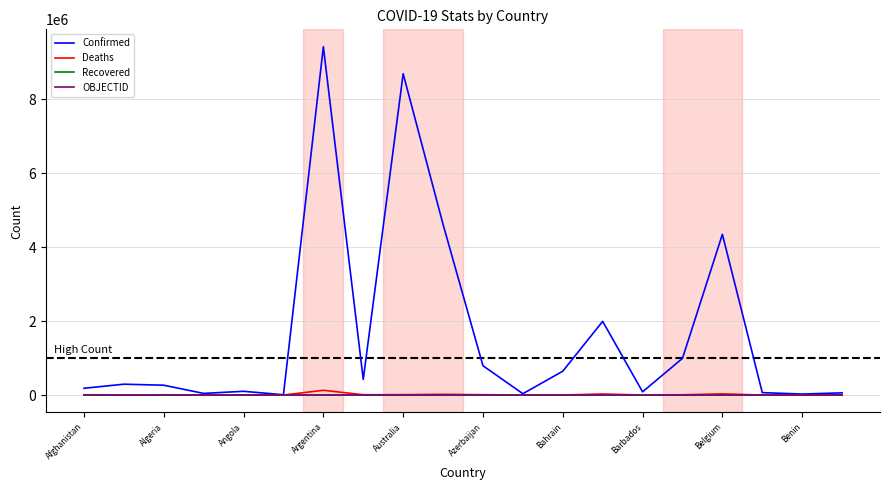

Which series has the largest total across all categories?

Confirmed